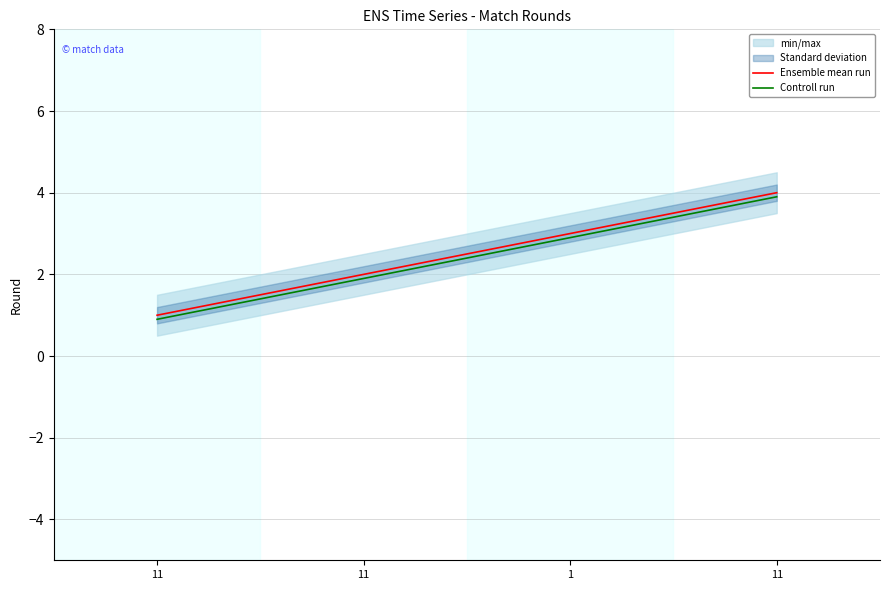

Reading left to right, transcribe all the data shown in this chart.

Ensemble mean run: 11=1.0	11=2.0	1=3.0	11=4.0
Controll run: 11=0.9	11=1.9	1=2.9	11=3.9